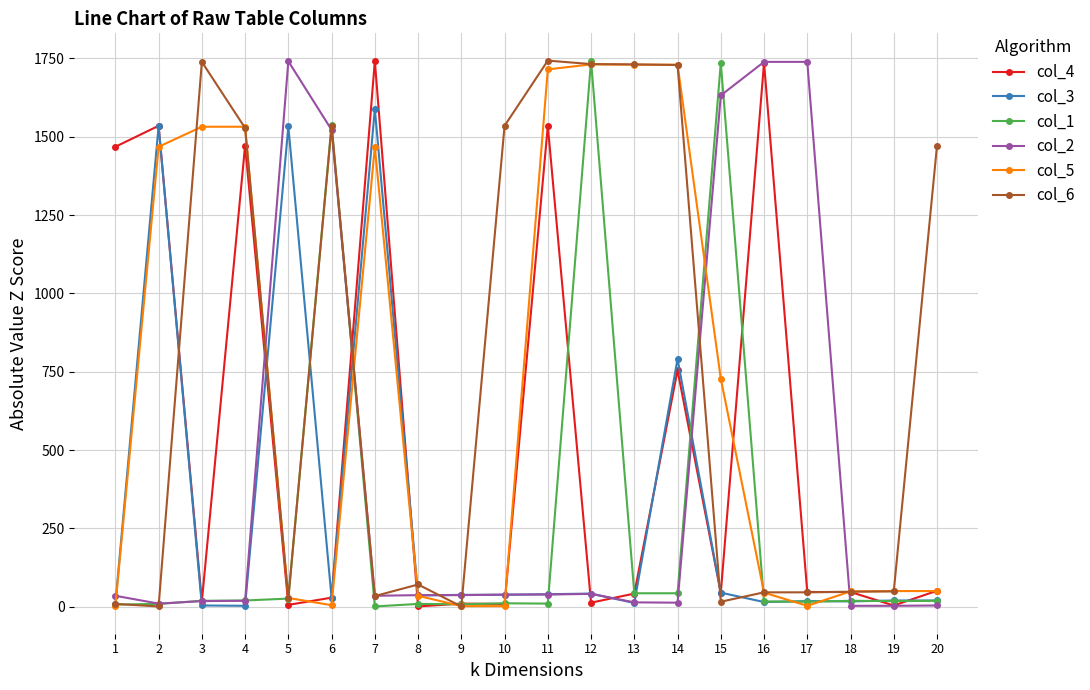

What is the maximum value shown in the chart?

1743